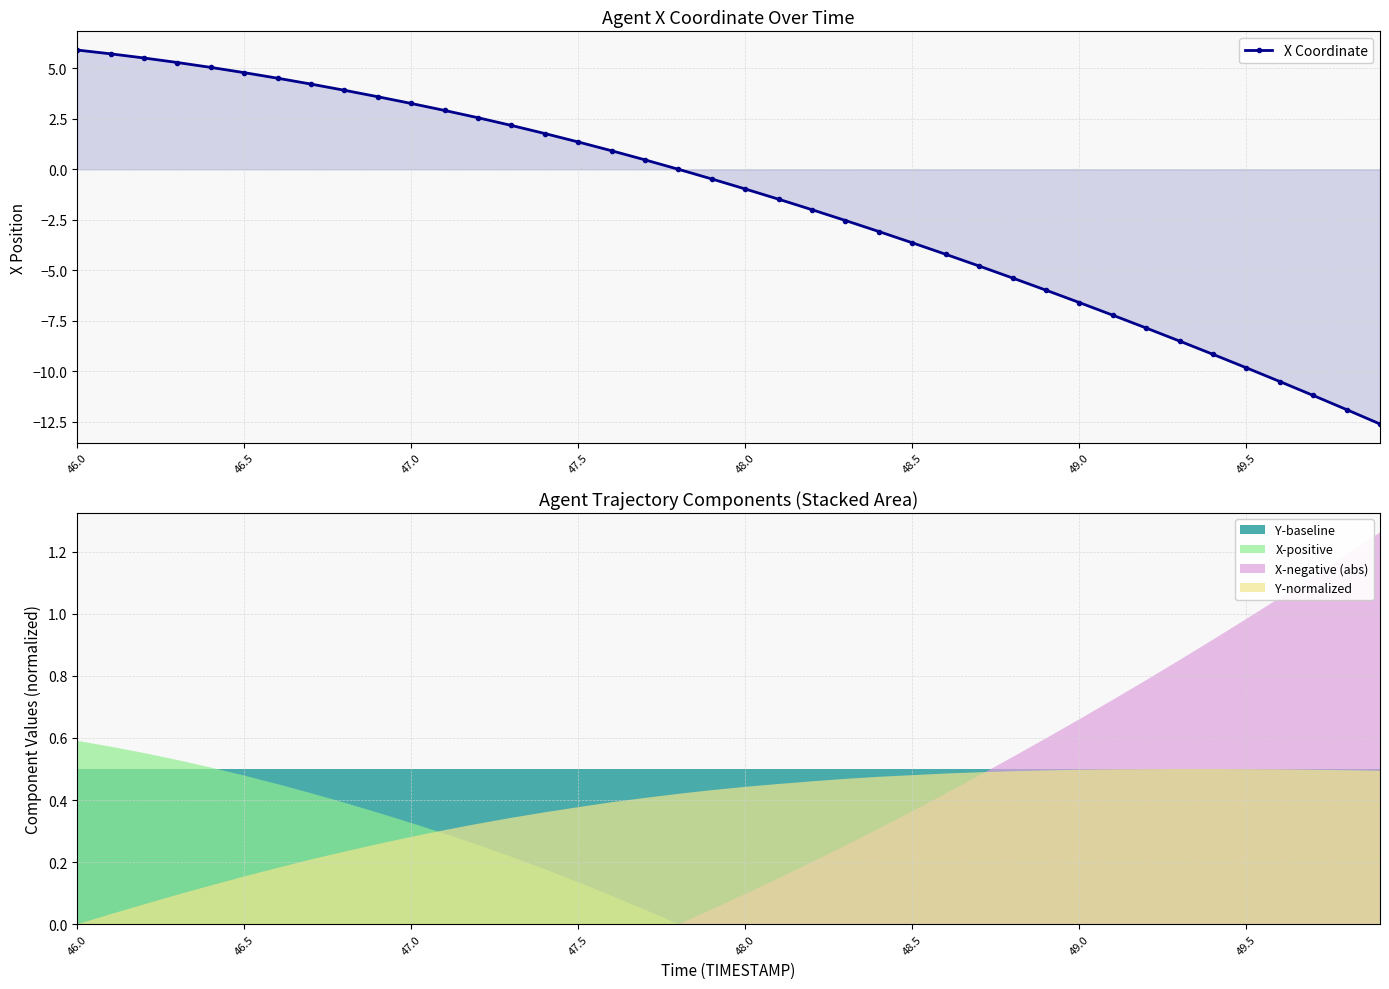

What is the minimum value for X Coordinate?

-12.6